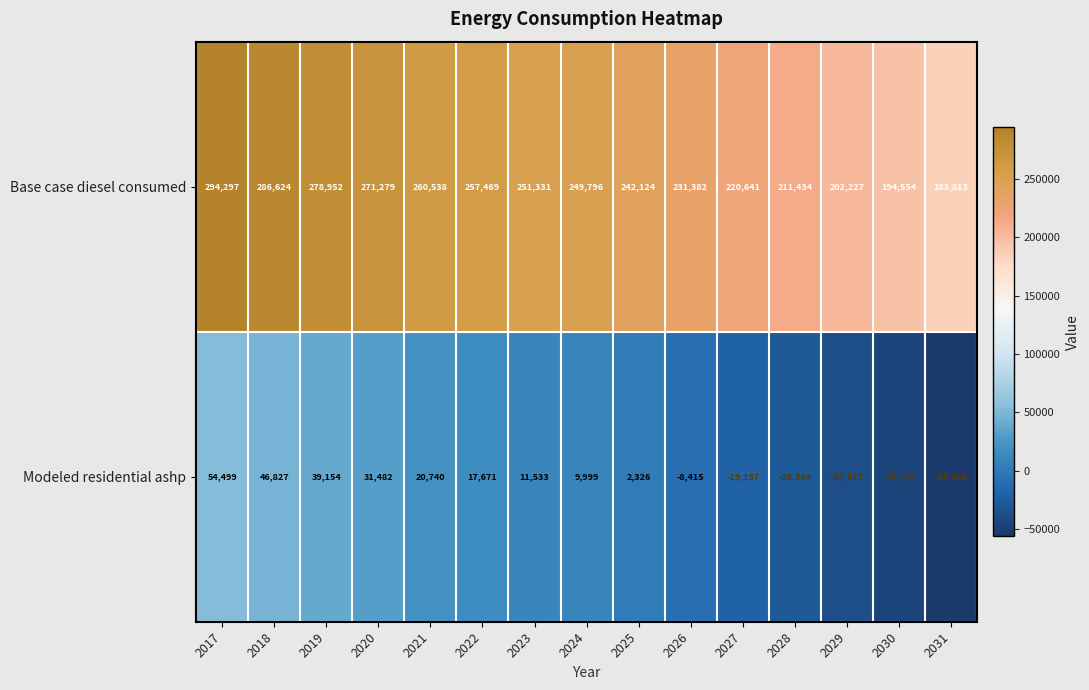

True or false: Base case diesel consumed has a value of 185517 at 2017.

False